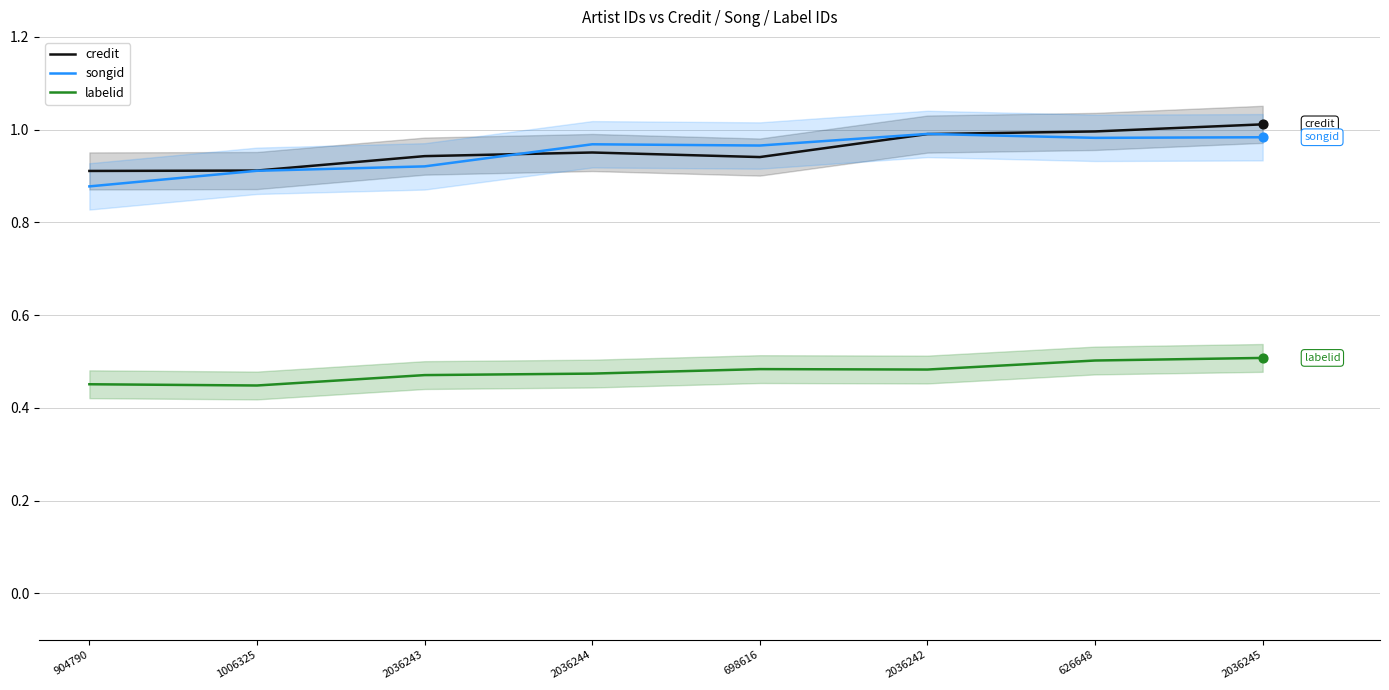

Which series has the largest total across all categories?

credit